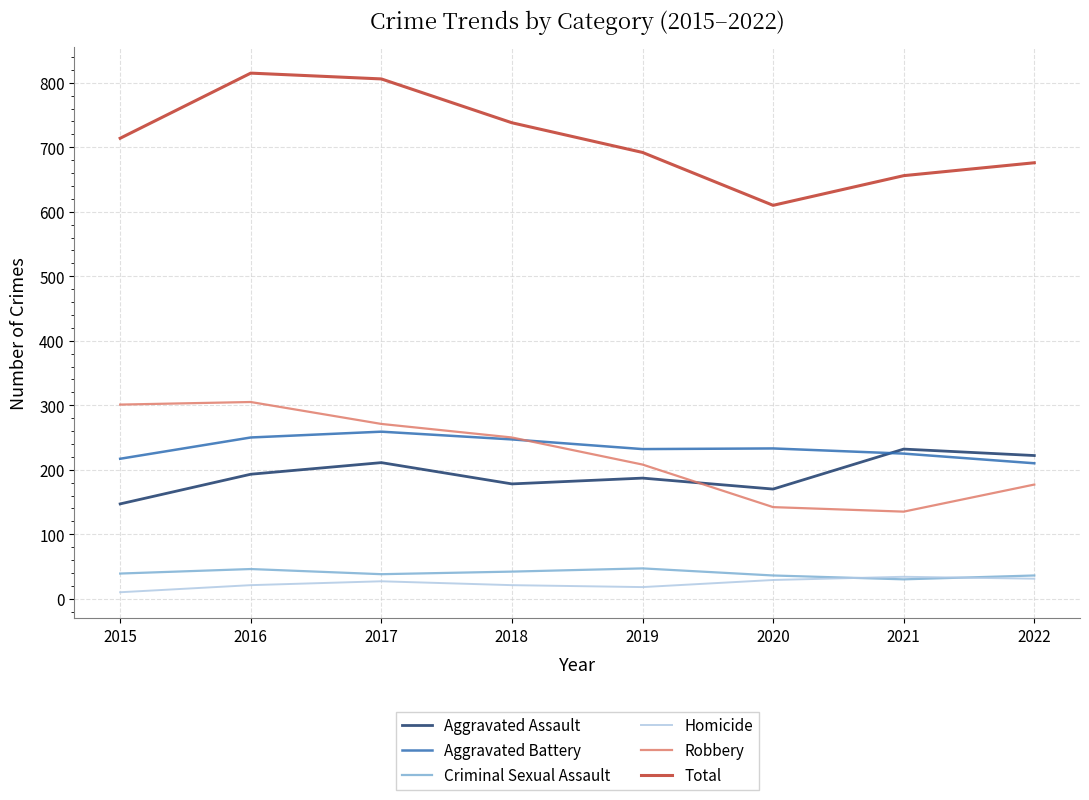

Which series has the largest total across all categories?

Total